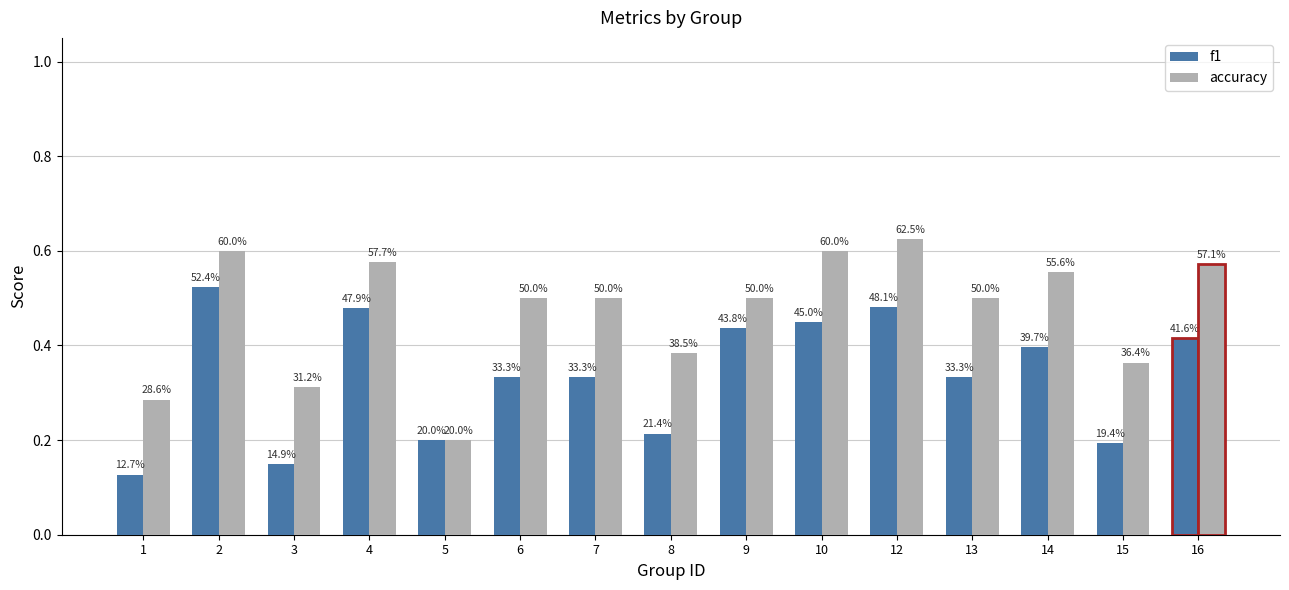

What is the total value across all series at 7?

0.8